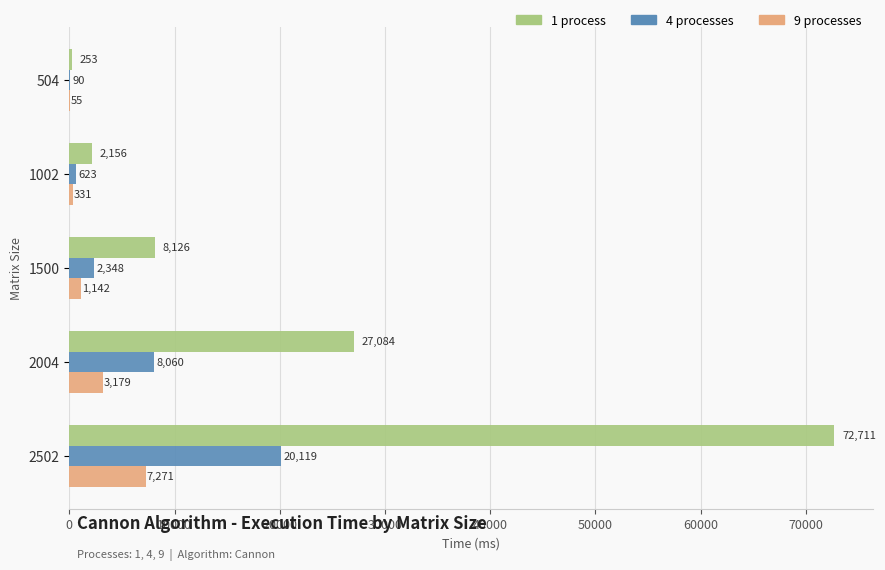

What is the total value across all series at 1500?

11616